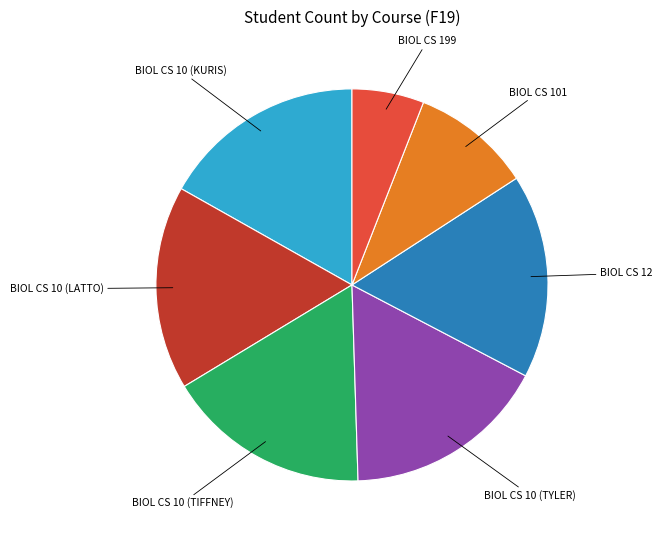

Is there a majority slice in this chart?

No